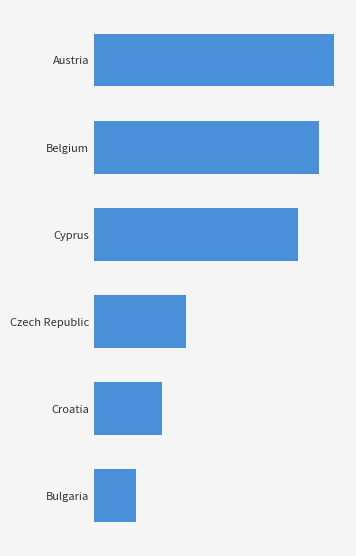

How many bars are there in total?

6